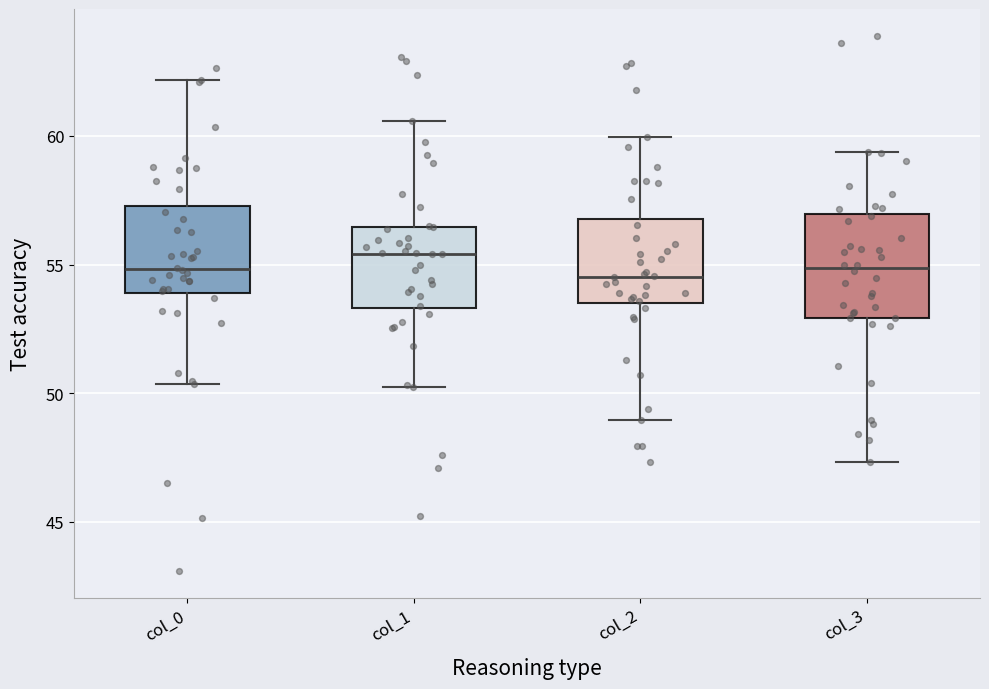

Where is the upper edge of the box for col_1 on the y-axis? The values are not printed on the chart, so give them approximately, as read against the axis.

56.5